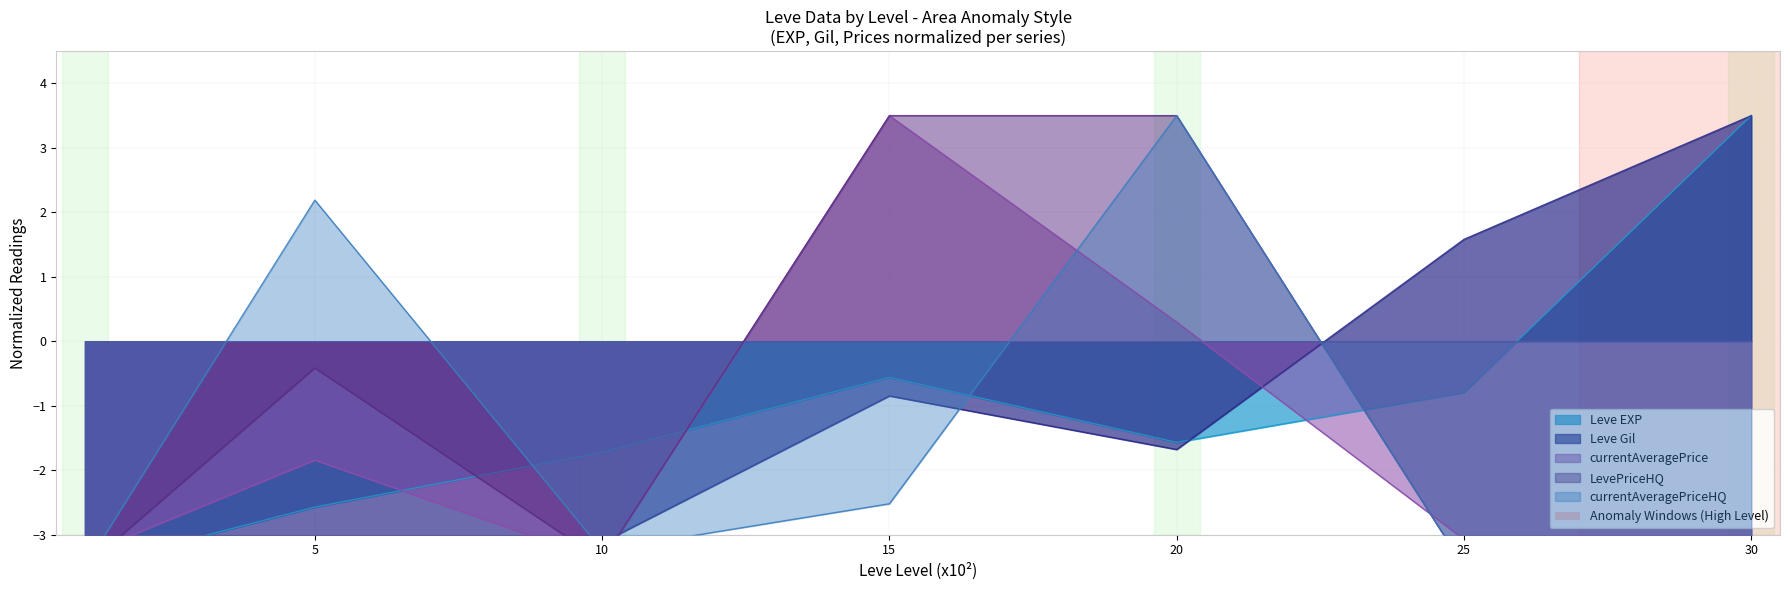

What are all the series names shown in the legend?

Leve EXP, Leve Gil, currentAveragePrice, LevePriceHQ, currentAveragePriceHQ